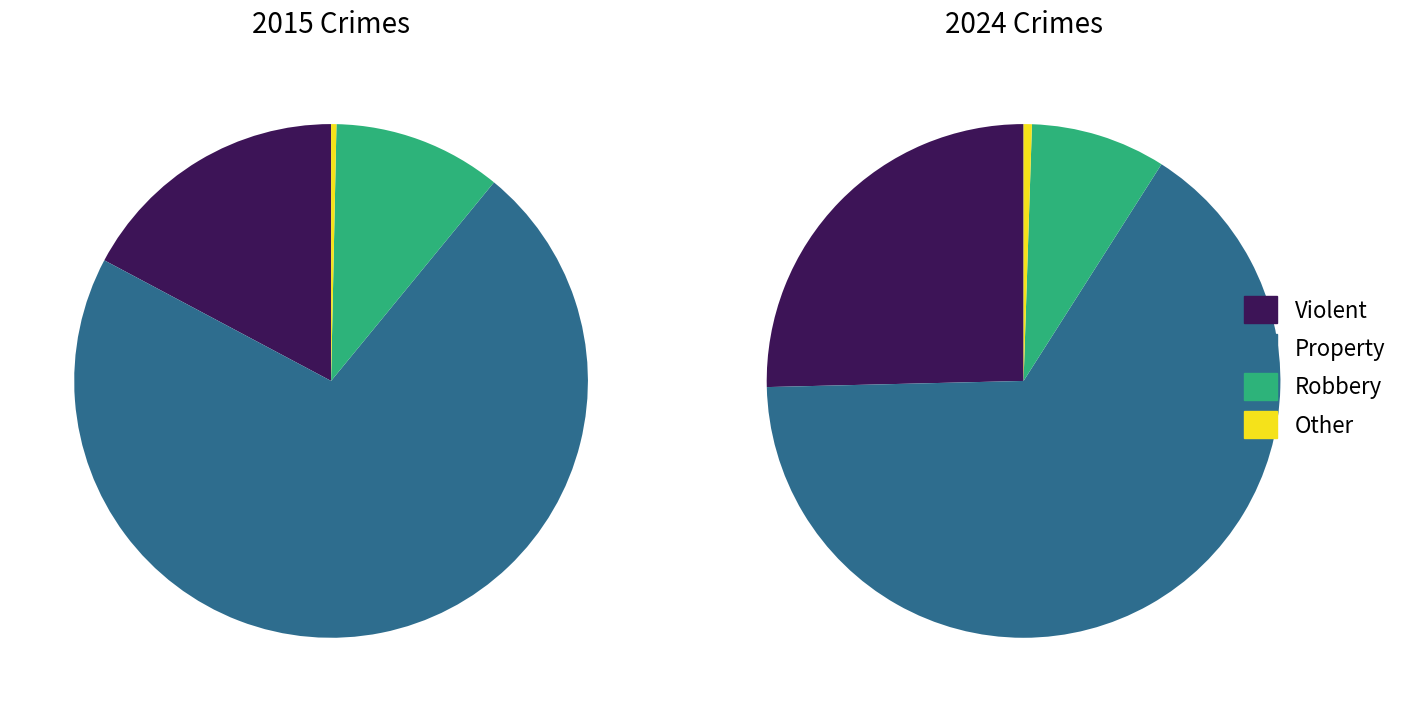

Does Robbery account for over 50% of the chart?

No